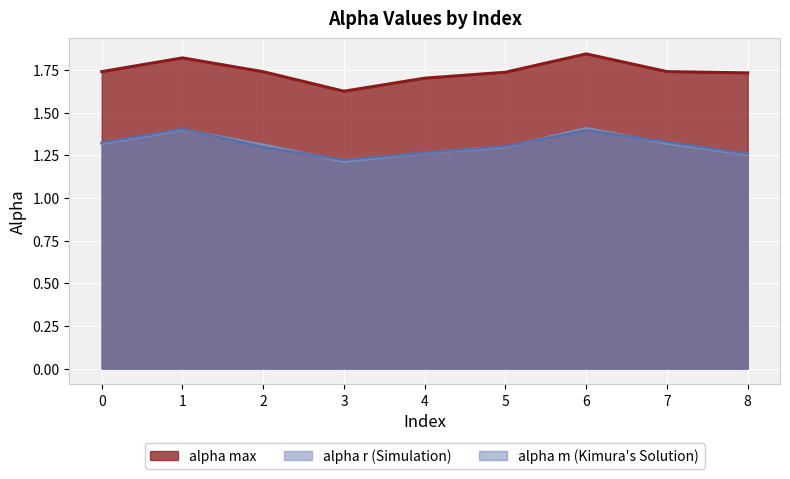

What is the difference between the second highest and minimum values in the alpha_max_vals series?

0.2